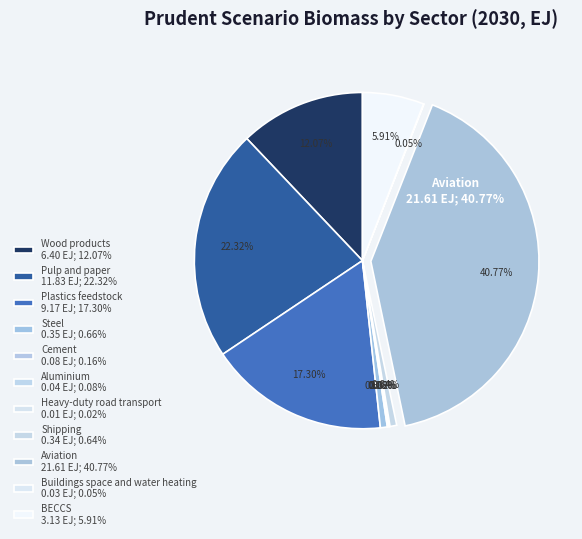

To the nearest percent, what portion does Shipping represent?

1%